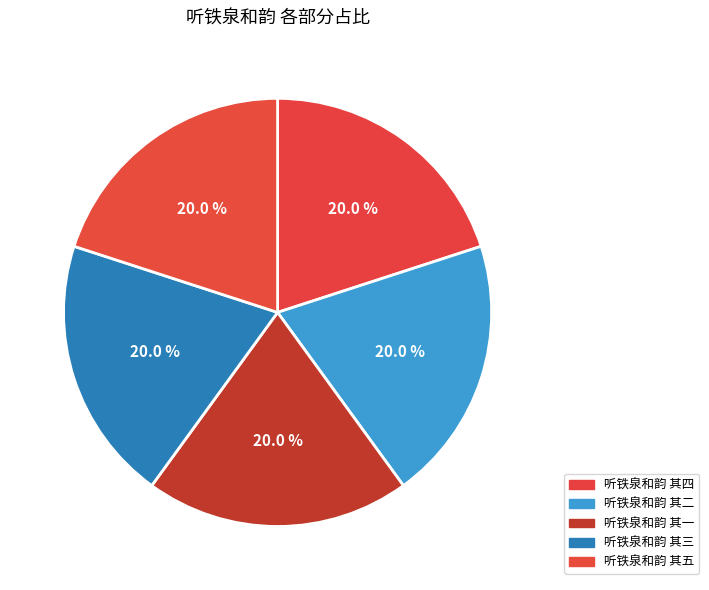

Does any single category account for the majority?

No